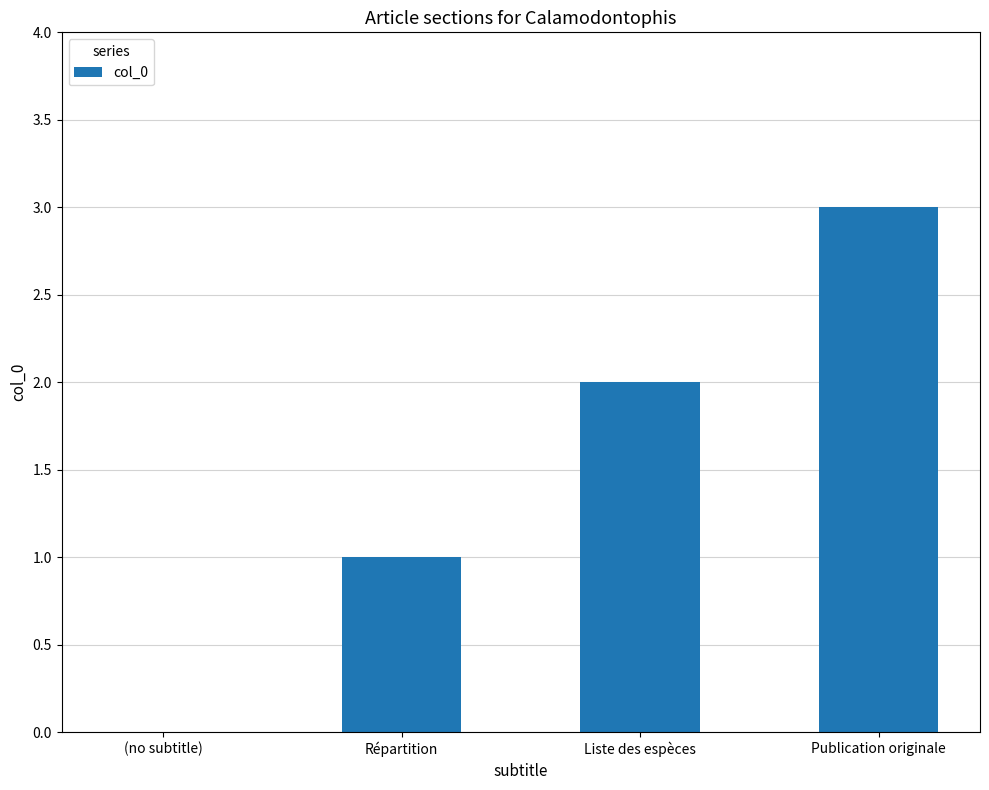

Reading left to right, transcribe all the data shown in this chart.

0	1	2	3